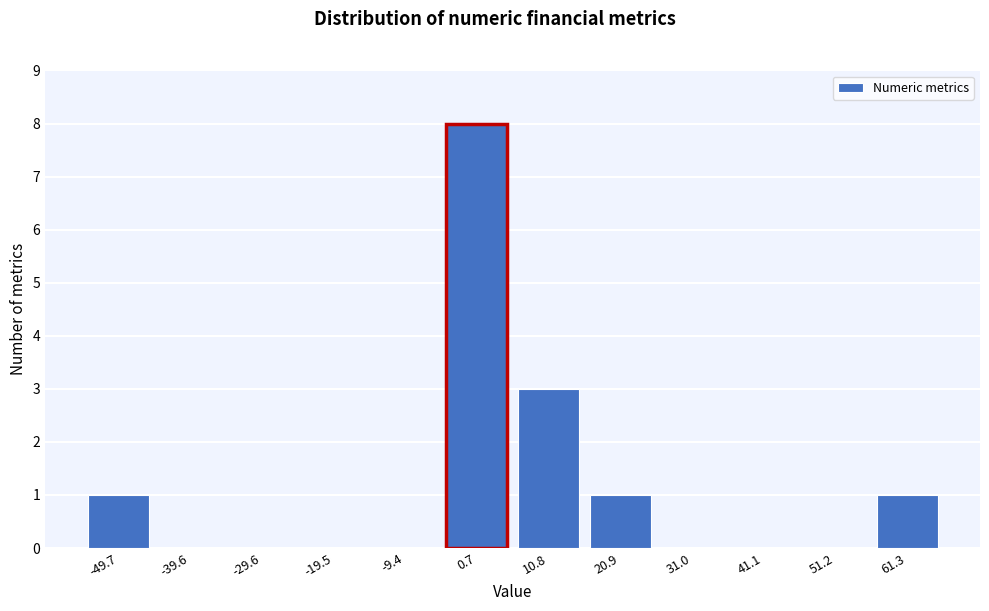

Reading left to right, extract all data points from this chart.

-49.7=1	-39.6=0	-29.6=0	-19.5=0	-9.4=0	0.7=8	10.8=3	20.9=1	31.0=0	41.1=0	51.2=0	61.3=1